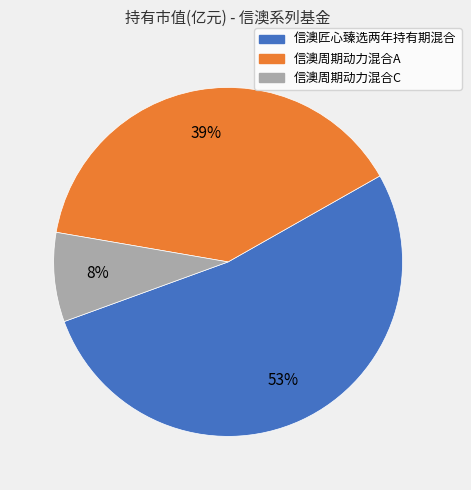

What is the smallest slice in the pie chart?

信澳周期动力混合C